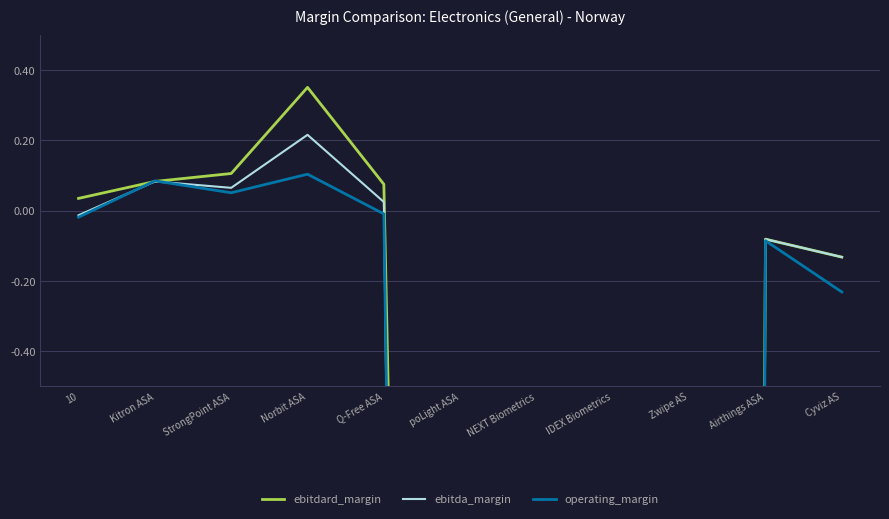

Reading right to left, list all the values displayed in this chart.

ebitdard_margin: Cyviz AS=-0.1	Airthings ASA=-0.1	Zwipe AS=-32.3	IDEX Biometrics=-50.5	NEXT Biometrics=-1.8	poLight ASA=-10.1	Q-Free ASA=0.1	Norbit ASA=0.4	StrongPoint ASA=0.1	Kitron ASA=0.1	10=0.0
ebitda_margin: Cyviz AS=-0.1	Airthings ASA=-0.1	Zwipe AS=-51.0	IDEX Biometrics=-57.3	NEXT Biometrics=-2.8	poLight ASA=-16.9	Q-Free ASA=0.0	Norbit ASA=0.2	StrongPoint ASA=0.1	Kitron ASA=0.1	10=-0.0
operating_margin: Cyviz AS=-0.2	Airthings ASA=-0.1	Zwipe AS=-44.7	IDEX Biometrics=-49.5	NEXT Biometrics=-2.3	poLight ASA=-14.5	Q-Free ASA=-0.0	Norbit ASA=0.1	StrongPoint ASA=0.1	Kitron ASA=0.1	10=-0.0